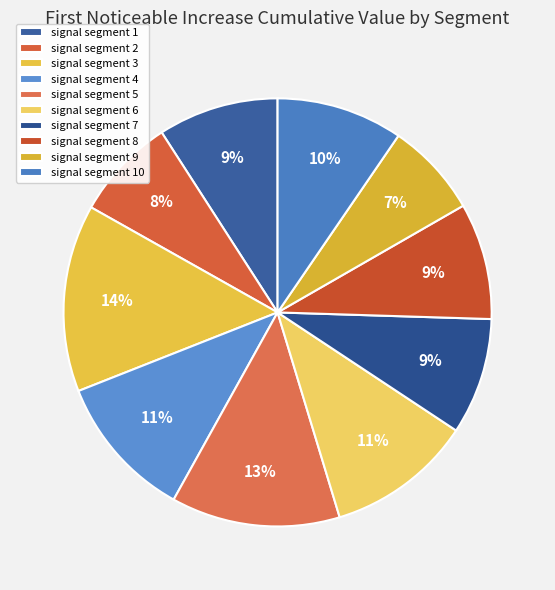

Is it true that signal segment 10 is 1% of the pie?

False